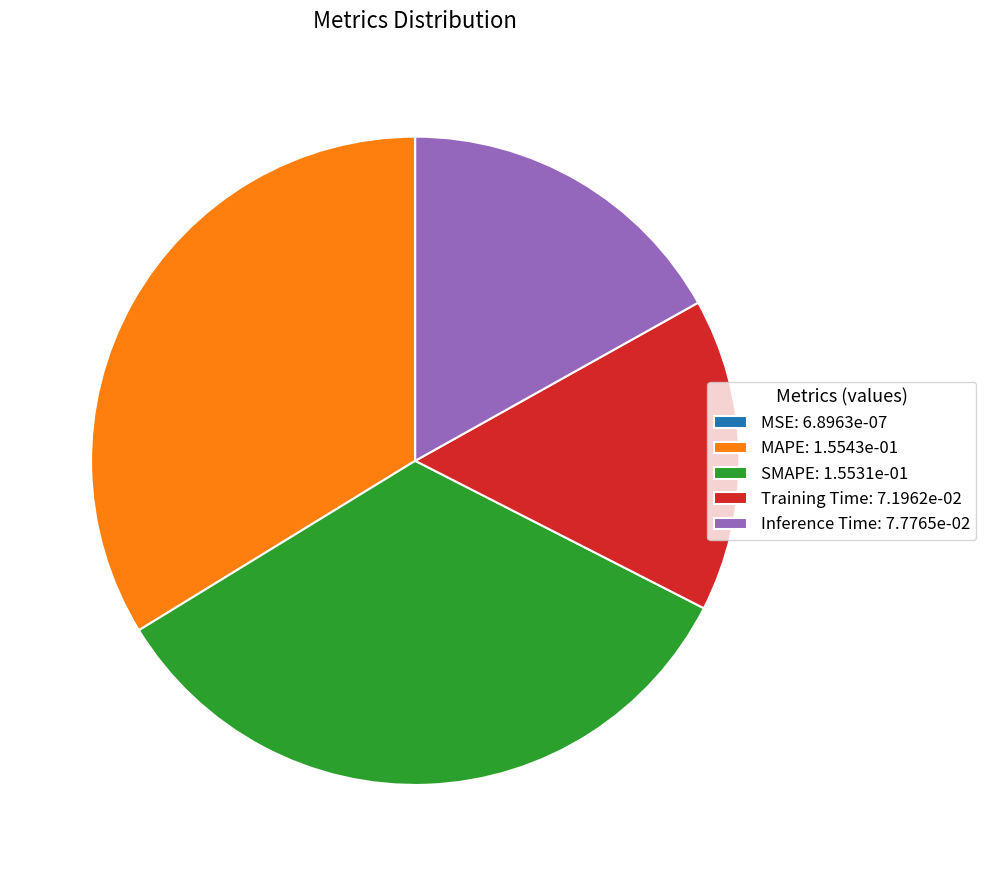

Combined, do Inference Time: 7.7765e-02 and MAPE: 1.5543e-01 account for over 50%?

Yes